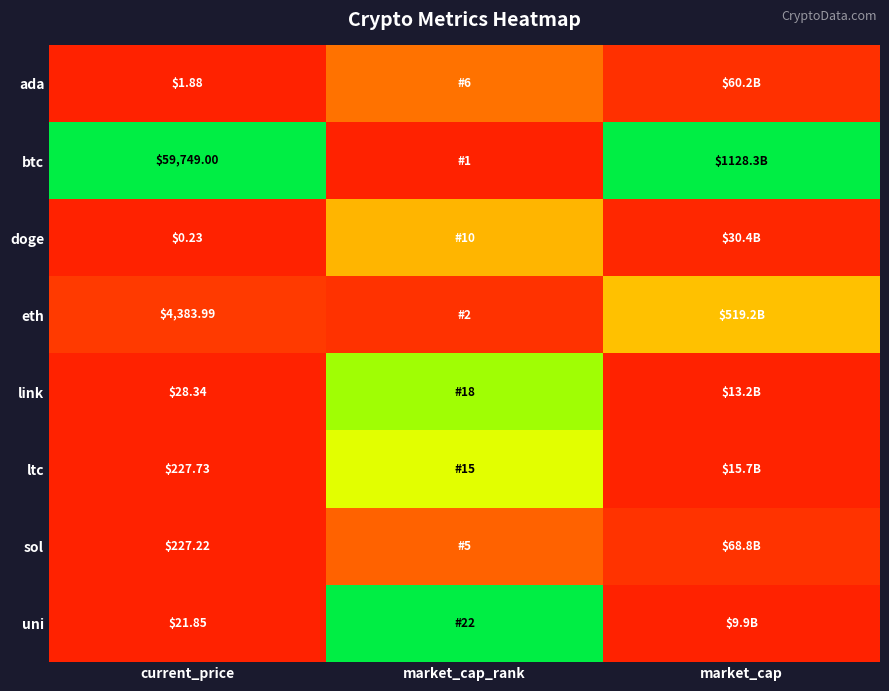

Rank the series at current_price from highest to lowest value.

btc, eth, ltc, sol, link, uni, ada, doge